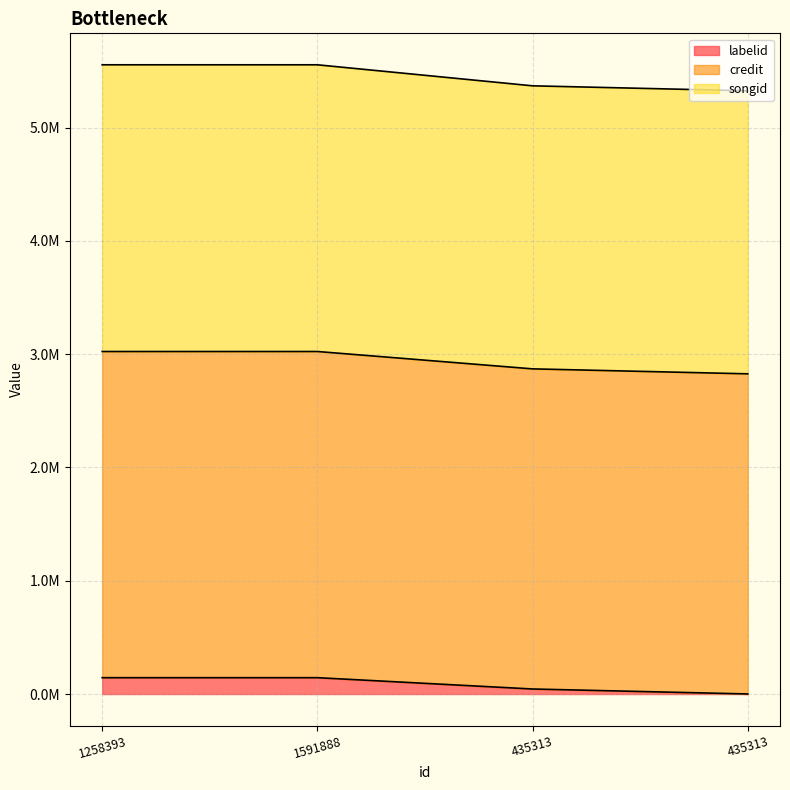

Count the number of data series in this chart.

3